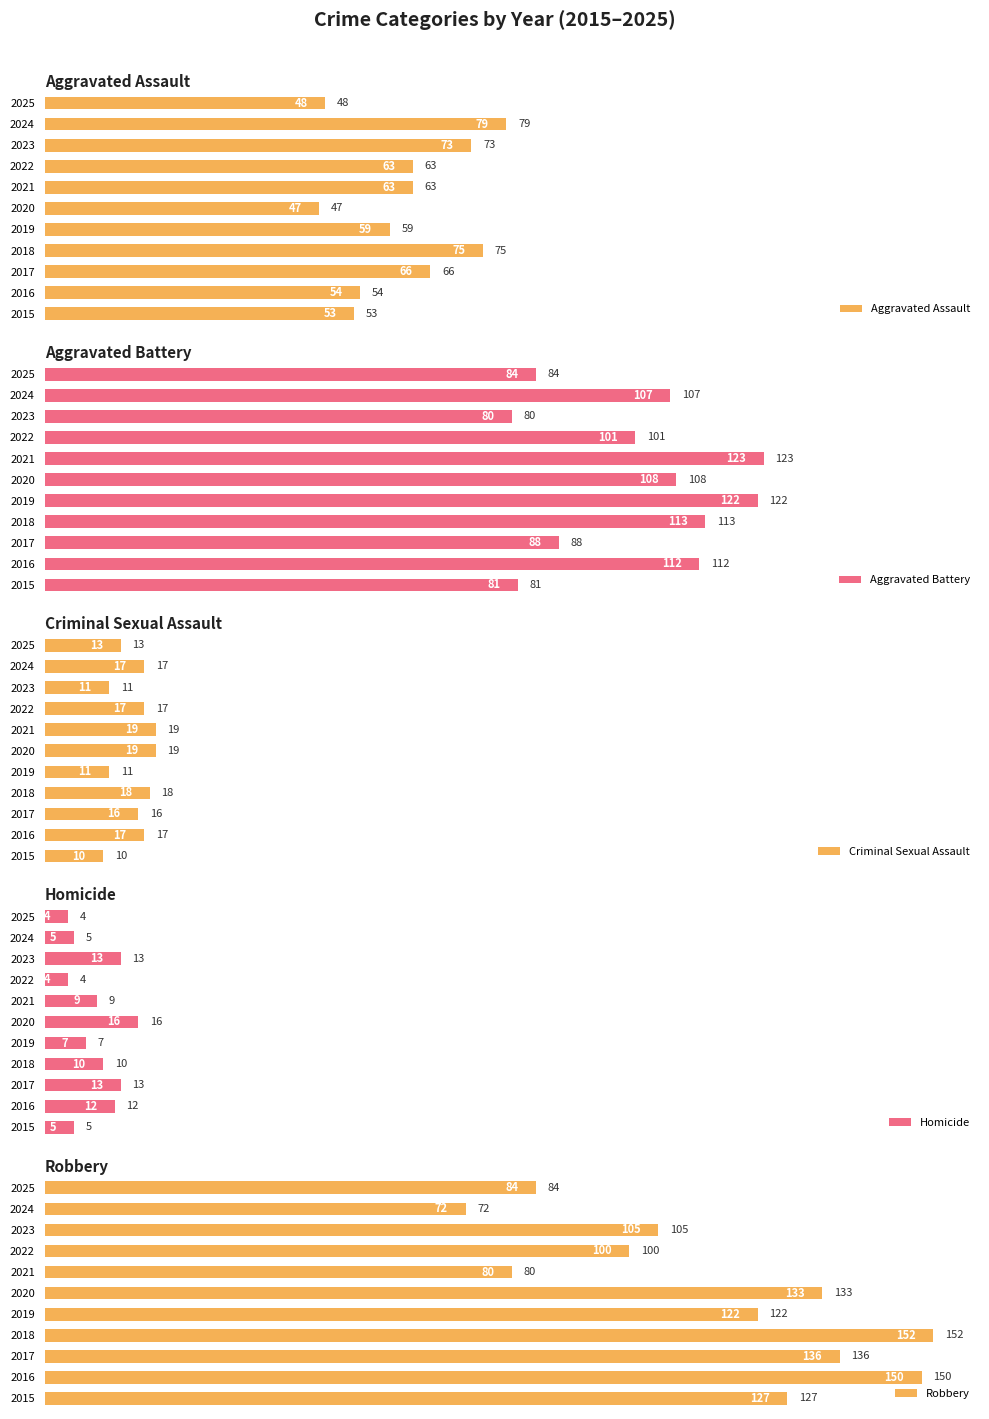

Read the Aggravated Assault value at 2023.

73